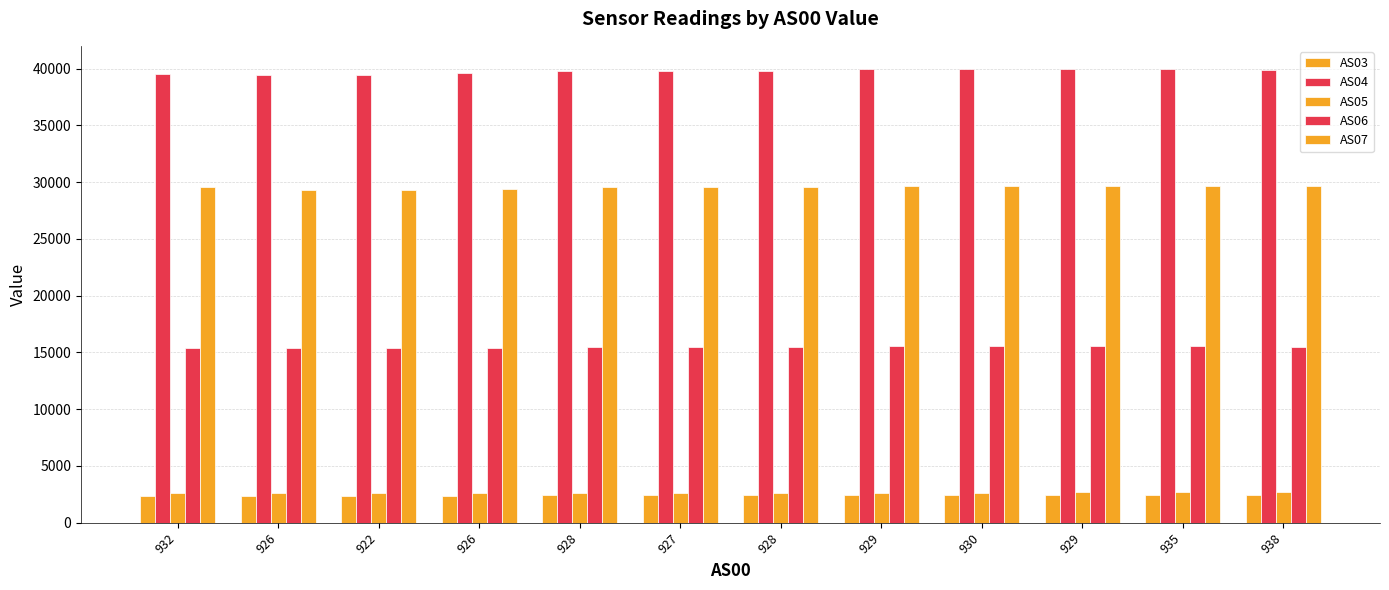

What is the spread (max minus min) of values at 938?

37430